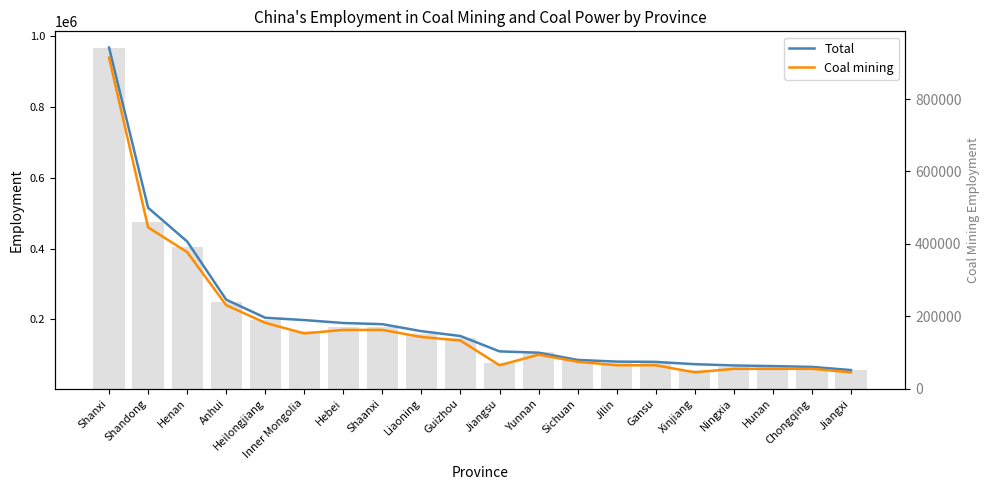

Reading left to right, list all the values displayed in this chart.

Total: Shanxi=968381	Shandong=515460	Henan=420059	Anhui=255510	Heilongjiang=204370	Inner Mongolia=197814	Hebei=189520	Shaanxi=186201	Liaoning=166390	Guizhou=152678	Jiangsu=109298	Yunnan=105590	Sichuan=85161	Jilin=80336	Gansu=79592	Xinjiang=73090	Ningxia=69450	Hunan=67700	Chongqing=65380	Jiangxi=56440
Coal mining: Shanxi=940000	Shandong=460000	Henan=390000	Anhui=240000	Heilongjiang=190000	Inner Mongolia=160000	Hebei=170000	Shaanxi=170000	Liaoning=150000	Guizhou=140000	Jiangsu=70000	Yunnan=100000	Sichuan=80000	Jilin=70000	Gansu=70000	Xinjiang=50000	Ningxia=60000	Hunan=60000	Chongqing=60000	Jiangxi=50000